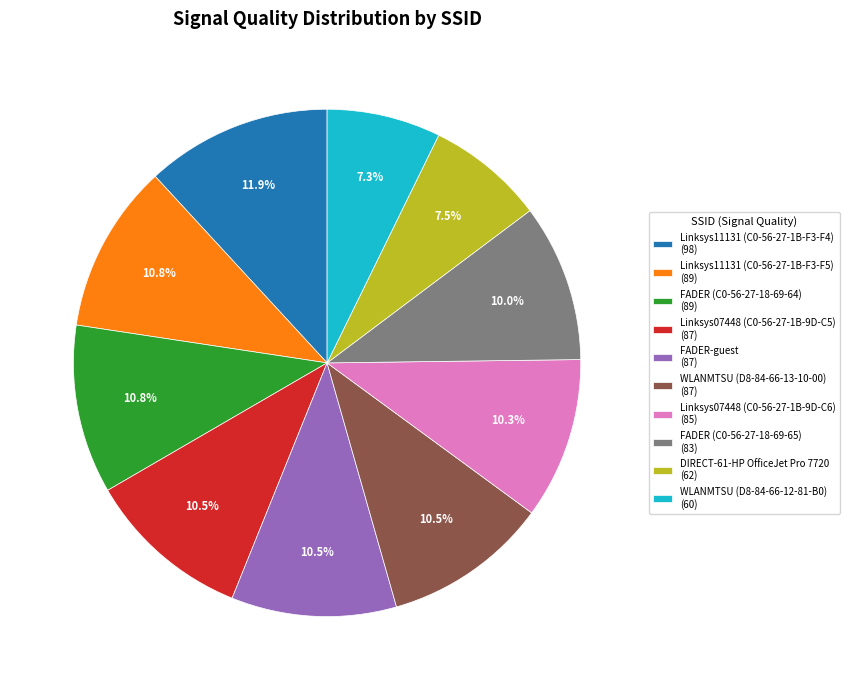

Approximately how many times larger is the value at WLANMTSU (D8-84-66-13-10-00) compared to Linksys11131 (C0-56-27-1B-F3-F4)?

0.9